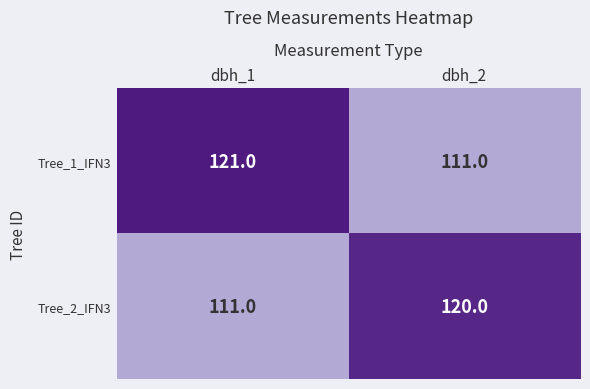

The value of Tree_1_IFN3 at dbh_2 is 111. True or false?

True